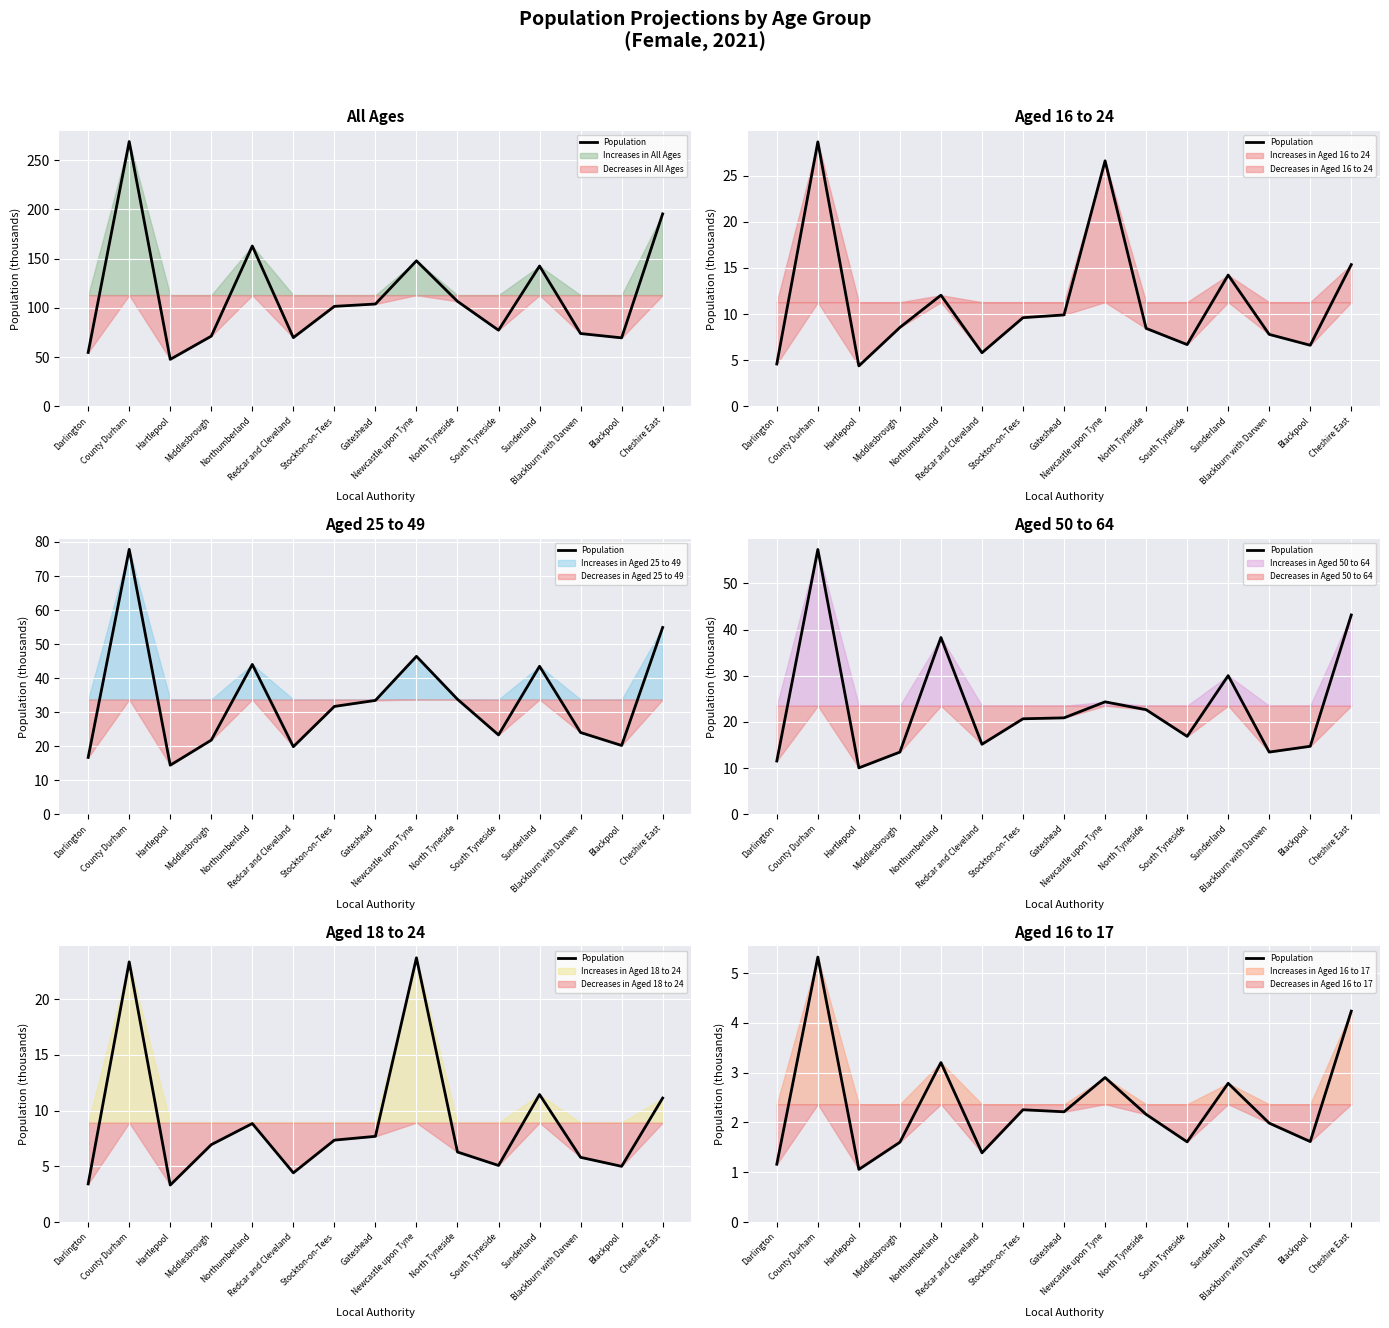

Where does the data first go above 2?

County Durham